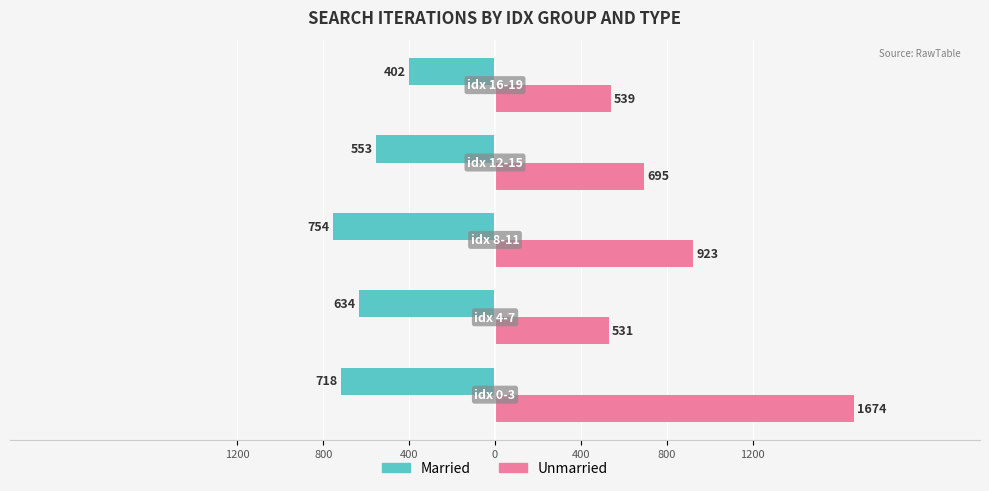

Which series has the largest range (max minus min)?

Unmarried